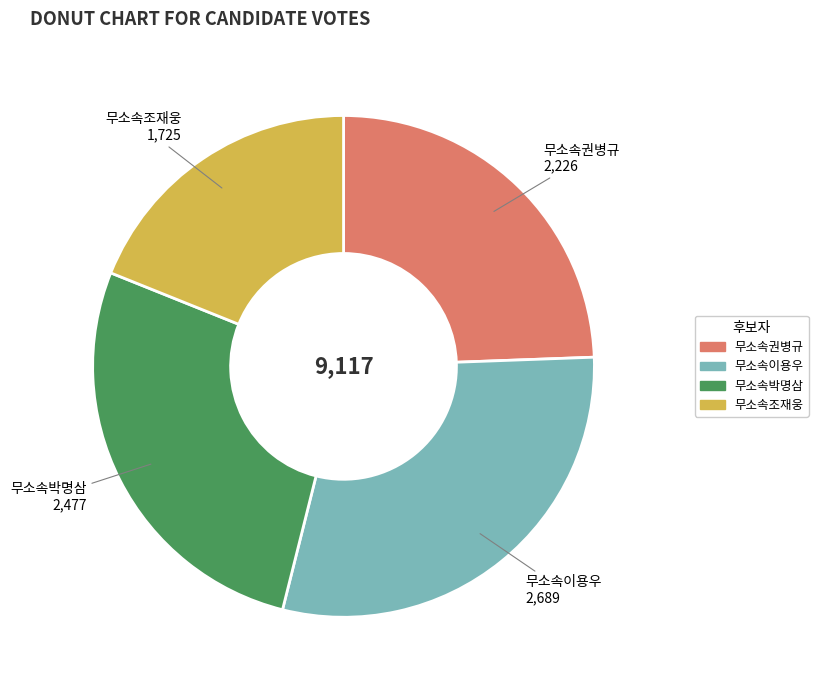

Does any single category account for the majority?

No